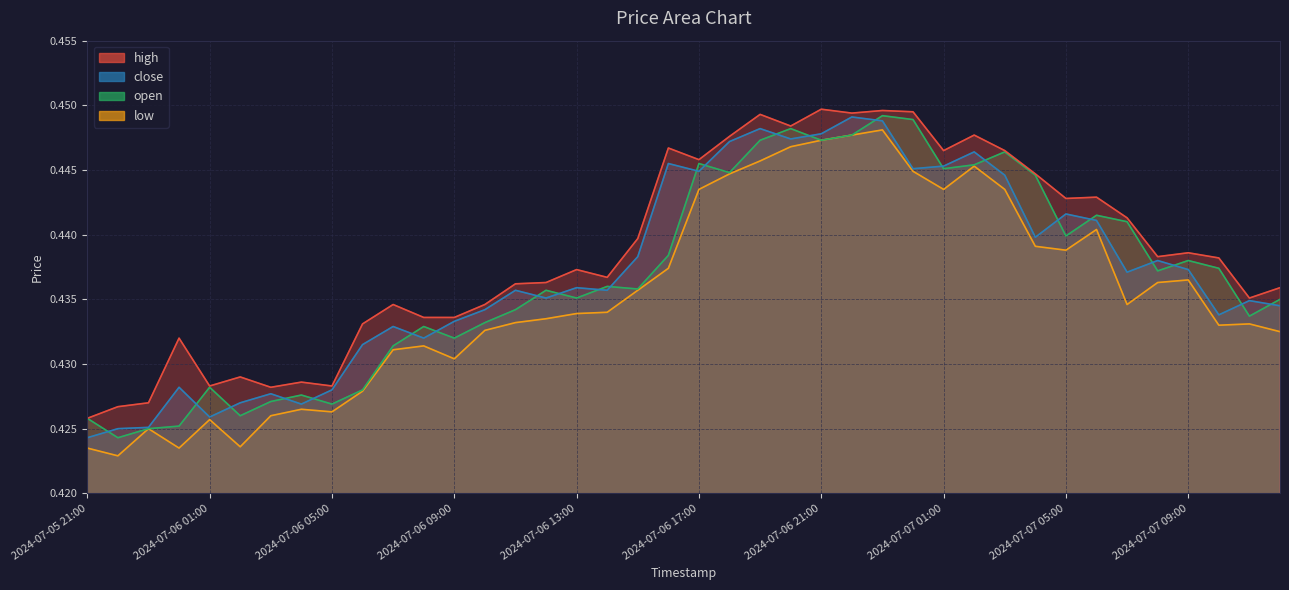

What is the sum of all high values?

17.5